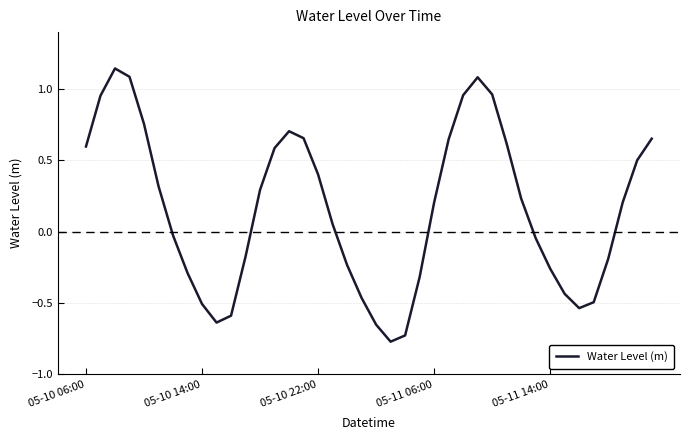

What is the difference between the maximum and minimum values?

1.9